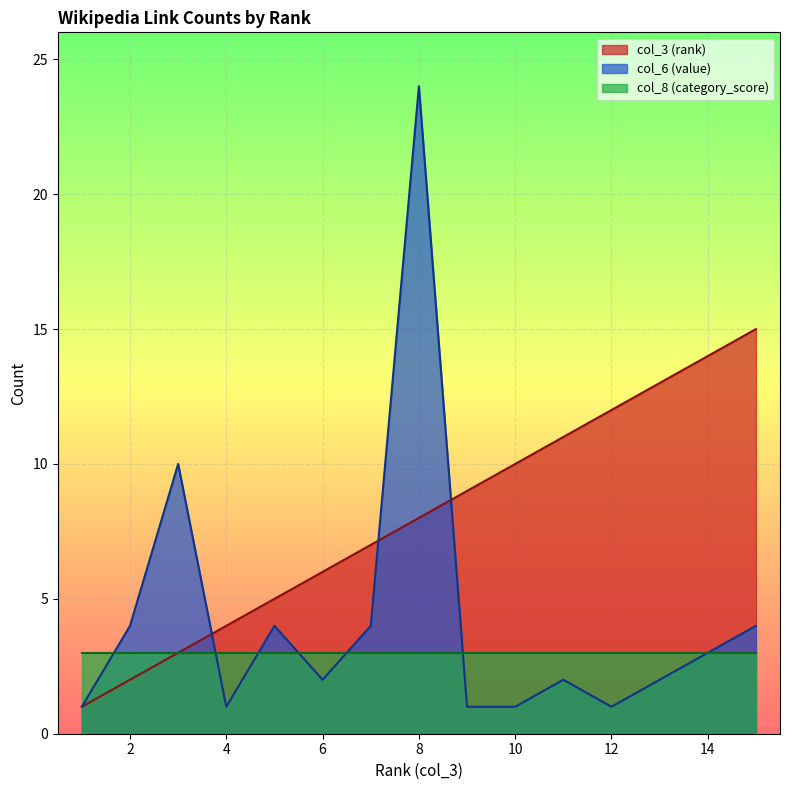

Which series changed the most between 8 and 15?

col_6 (value)